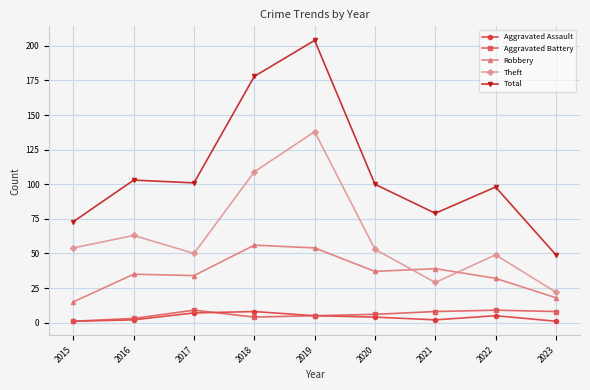

The value of Aggravated Battery at 2021 is 8. True or false?

True